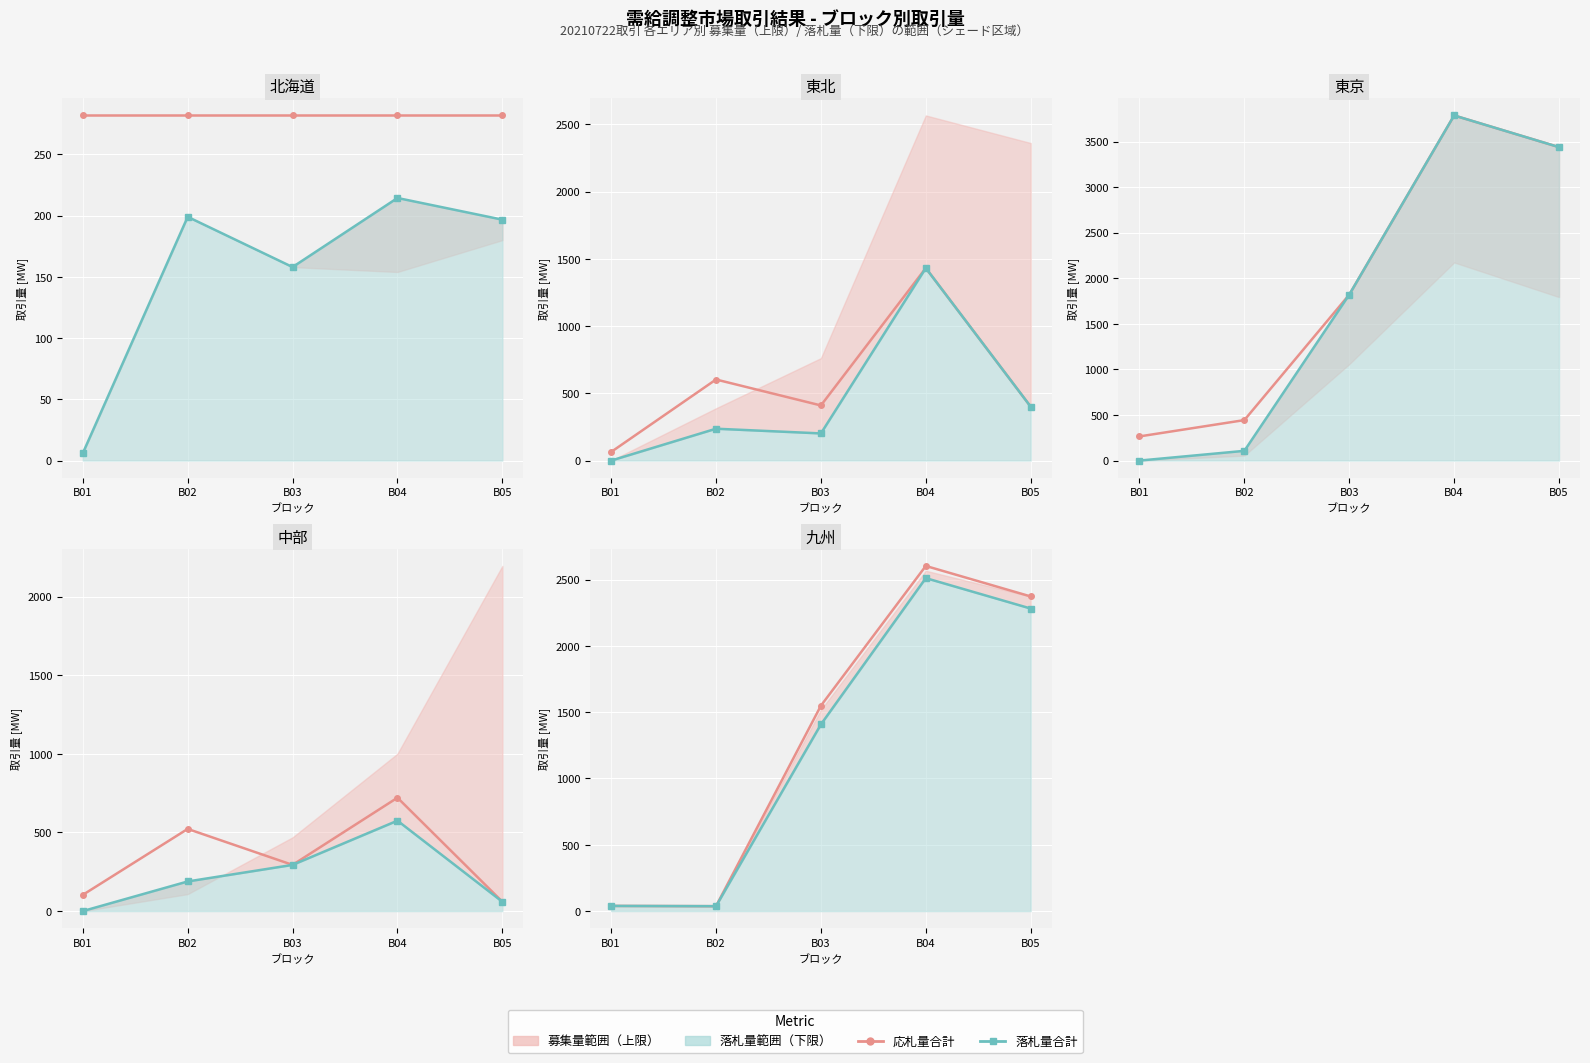

True or false: 落札量合計 has more than 1 interior local peaks.

False